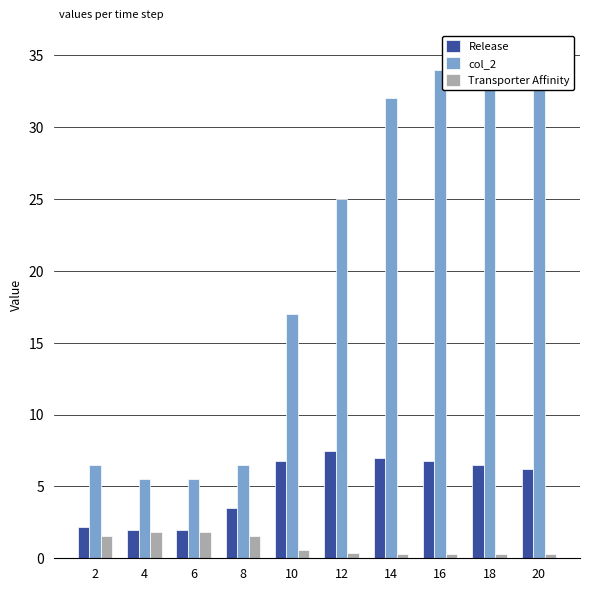

What is the value of the Transporter Affinity bar at the 9th from the left?

0.3